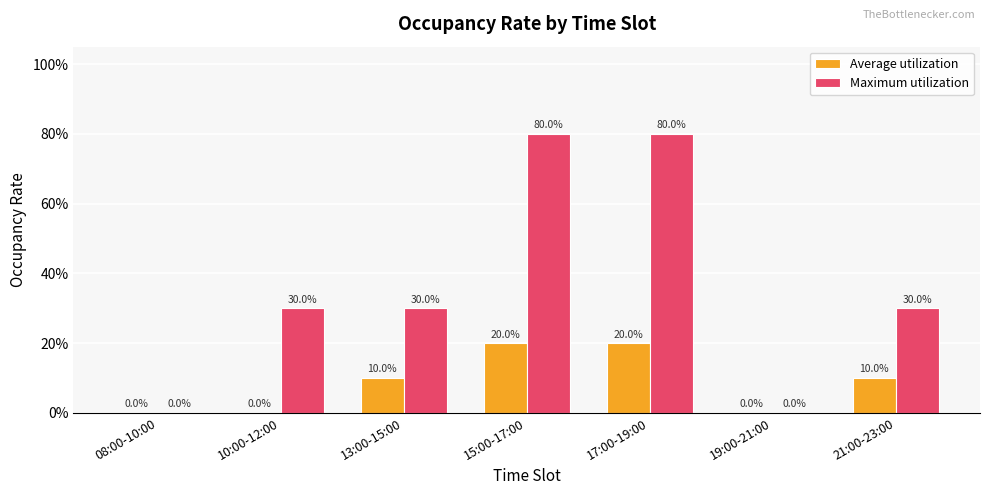

What are all the series names shown in the legend?

Average utilization, Maximum utilization